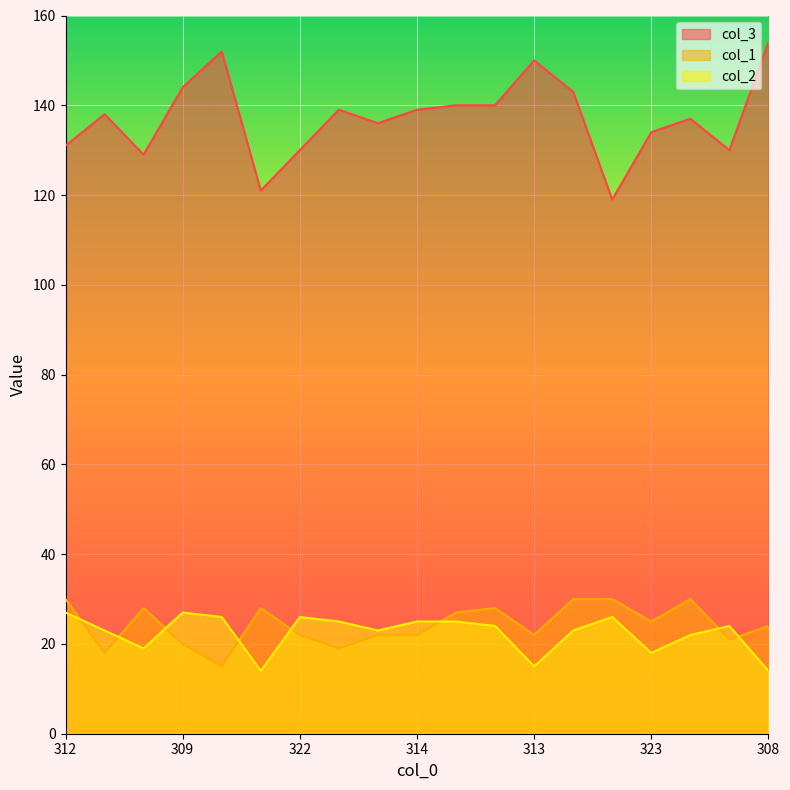

At which label does col_1 first exceed 24?

312